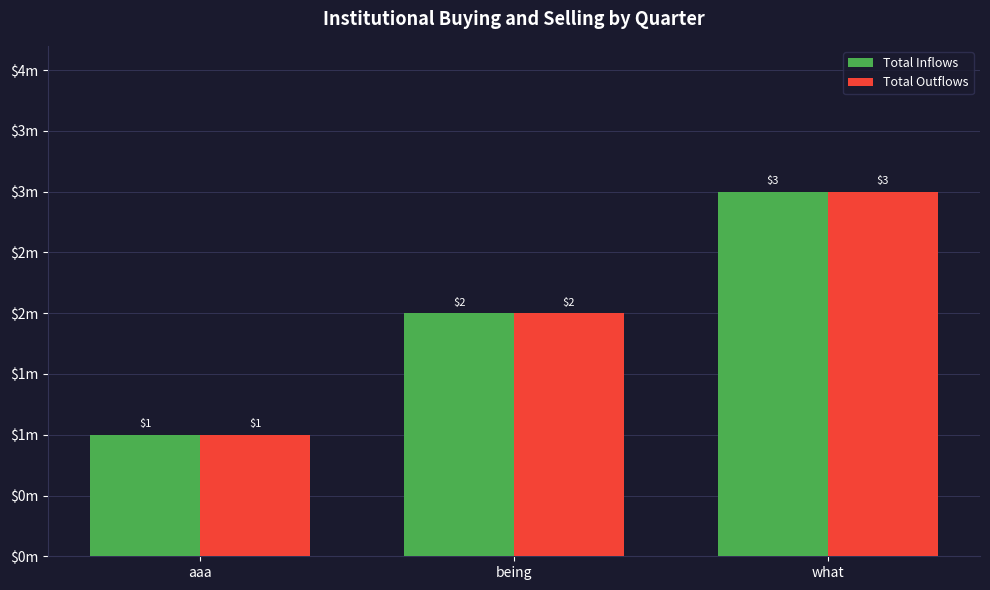

What are all the series names shown in the legend?

Total Inflows, Total Outflows